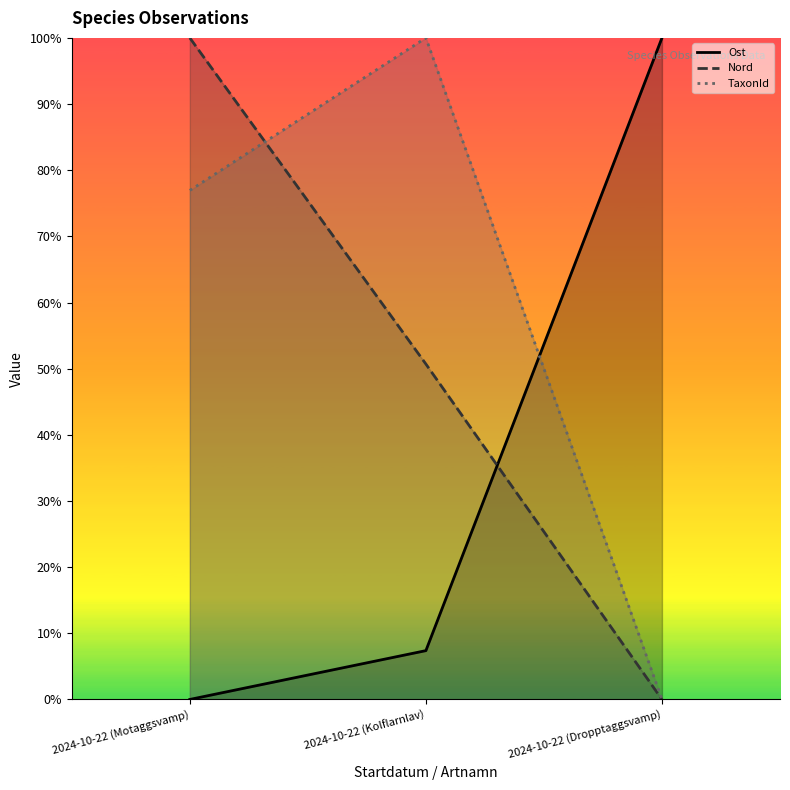

At which label is TaxonId closest to 0?

2024-10-22 (Dropptaggsvamp)